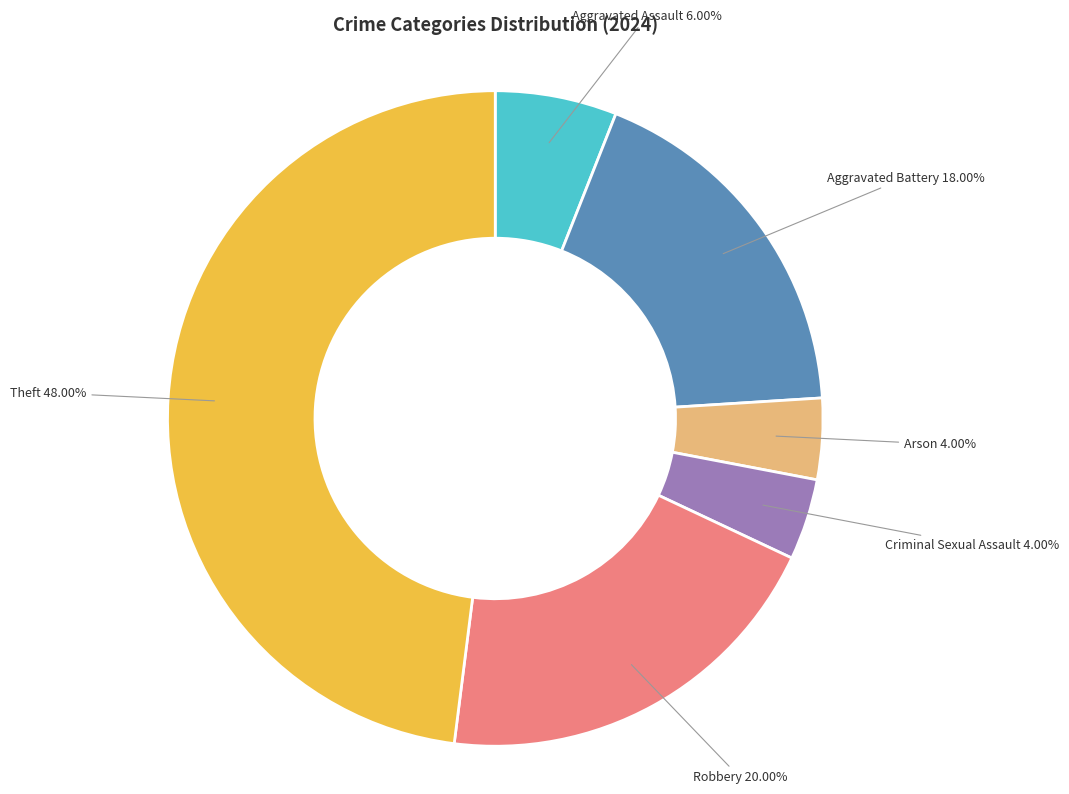

Does any single category account for the majority?

No